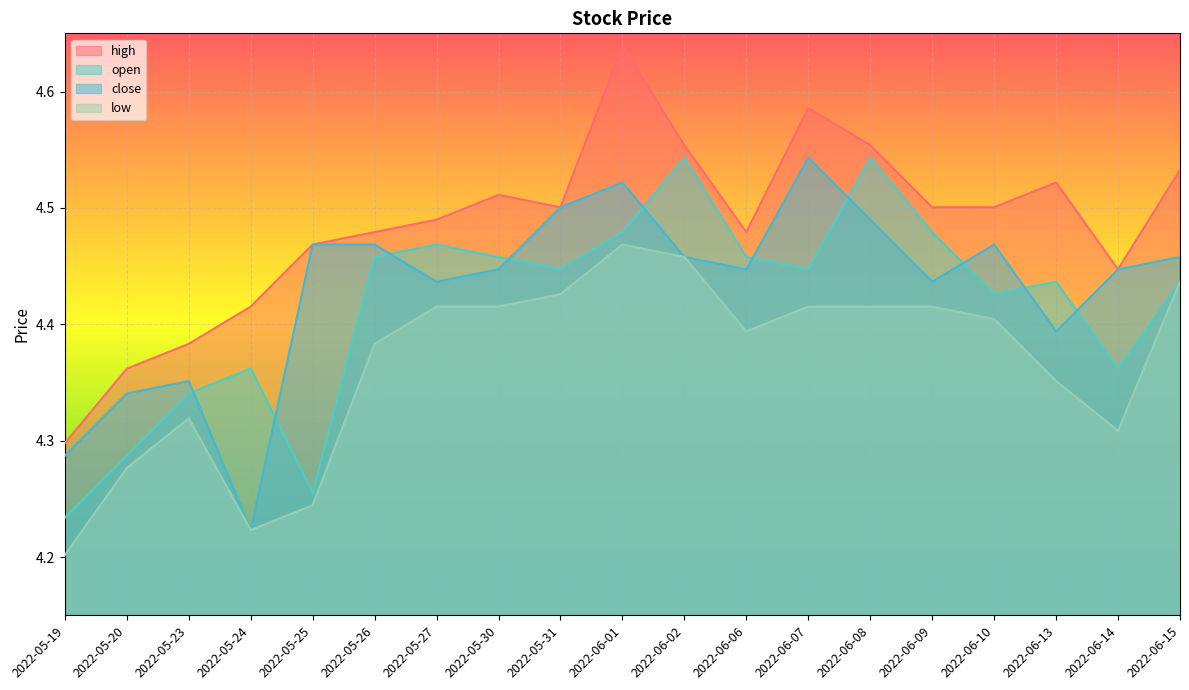

What is the label of the 12th point from the right?

2022-05-30